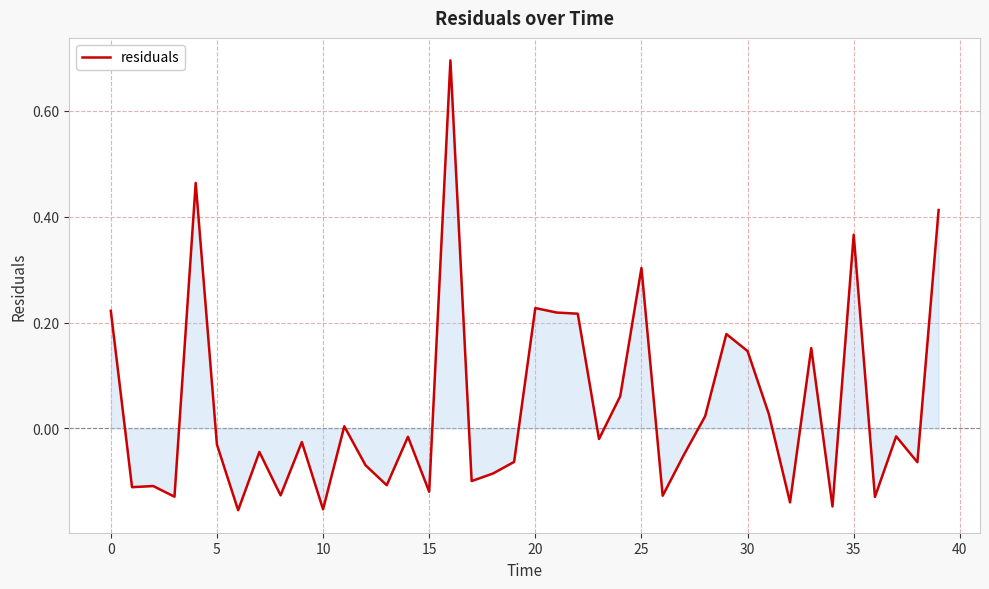

What is the maximum value shown in the chart?

0.7